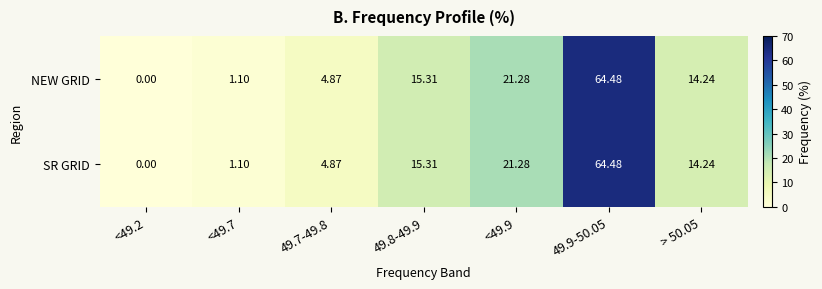

How many distinct data groups are displayed?

2